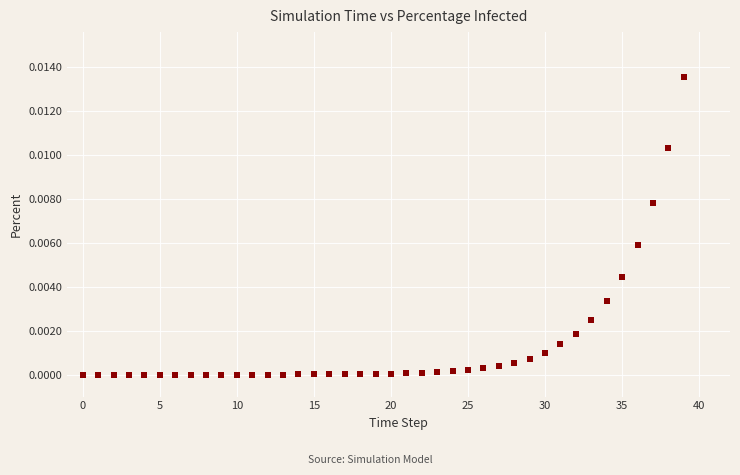

How many points are shown in the scatter plot?

40